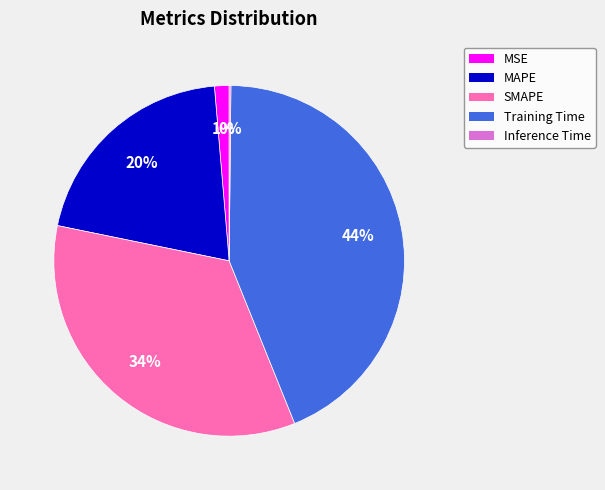

To the nearest percent, what portion does MSE represent?

1%